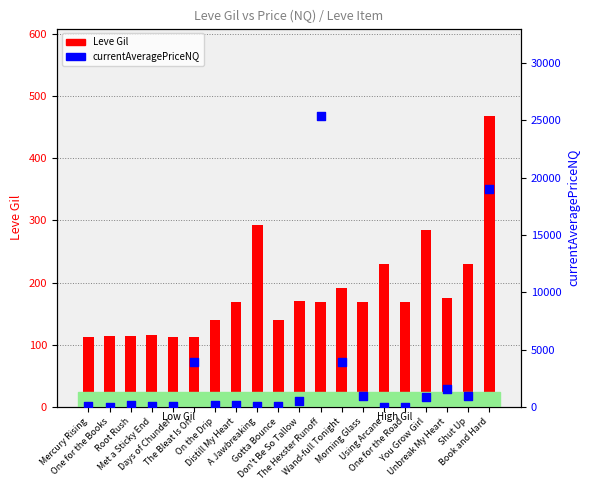

Which series reaches the minimum Y coordinate?

currentAveragePriceNQ